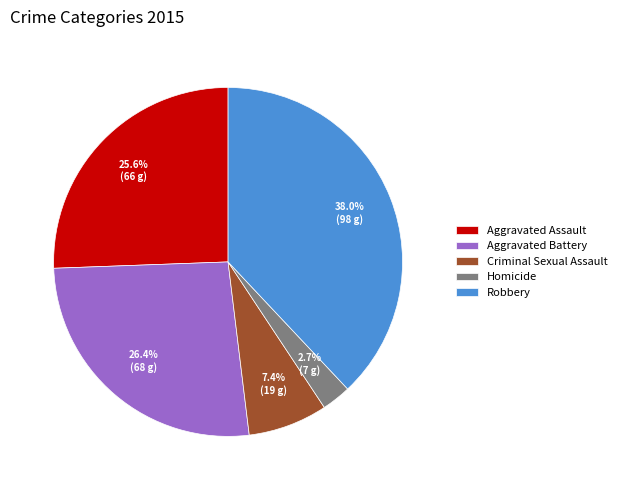

To the nearest percent, what is the average slice percentage?

20%